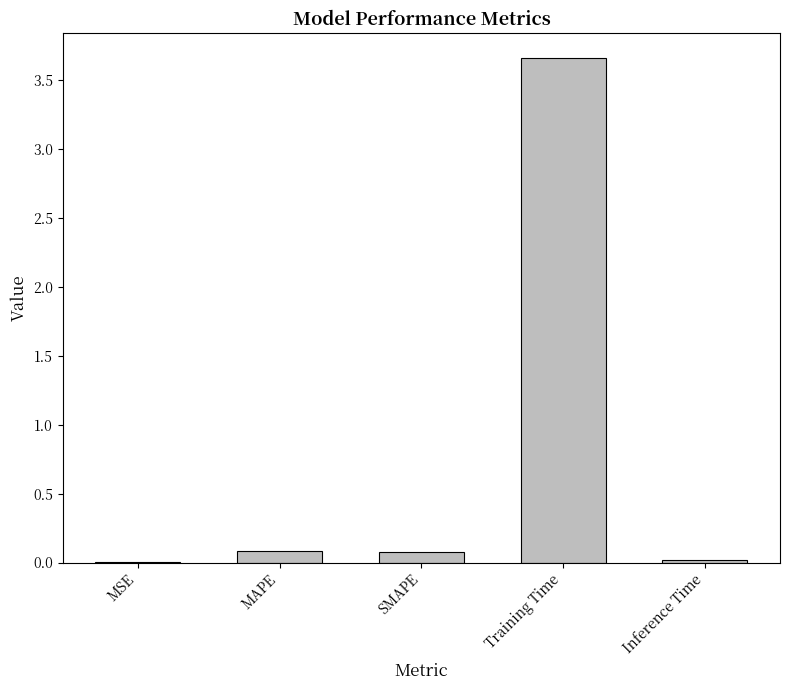

Which has a higher value, SMAPE or Training Time?

Training Time